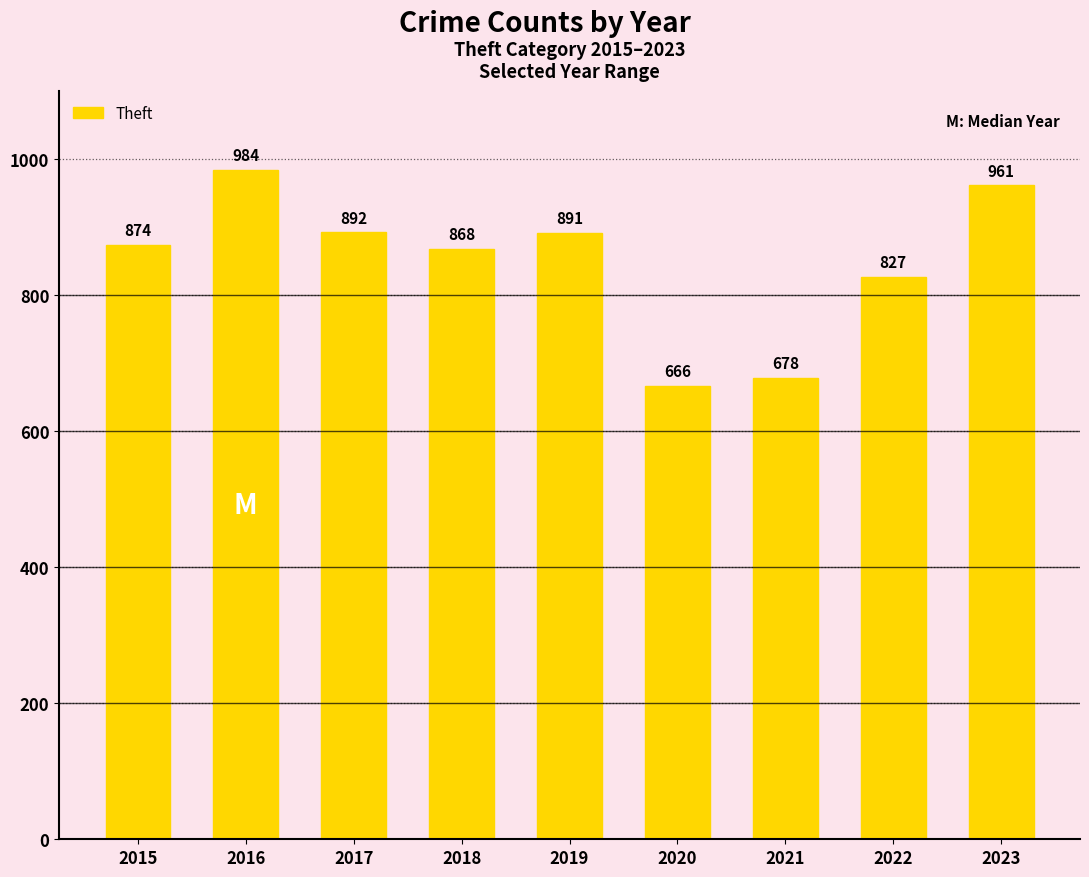

What is the maximum value shown in the chart?

984